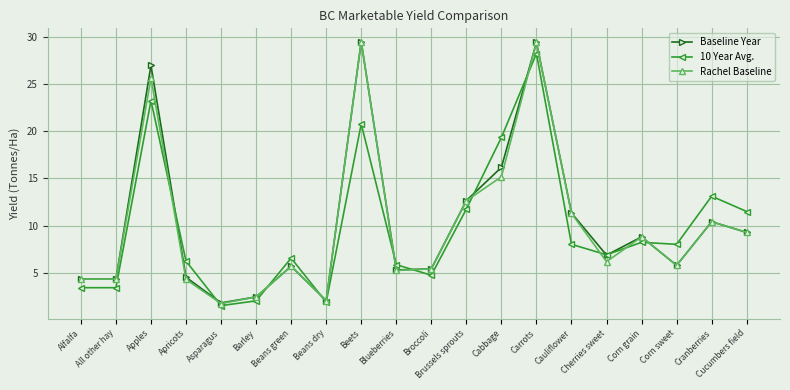

How many data points in Rachel Baseline are above 6?

10